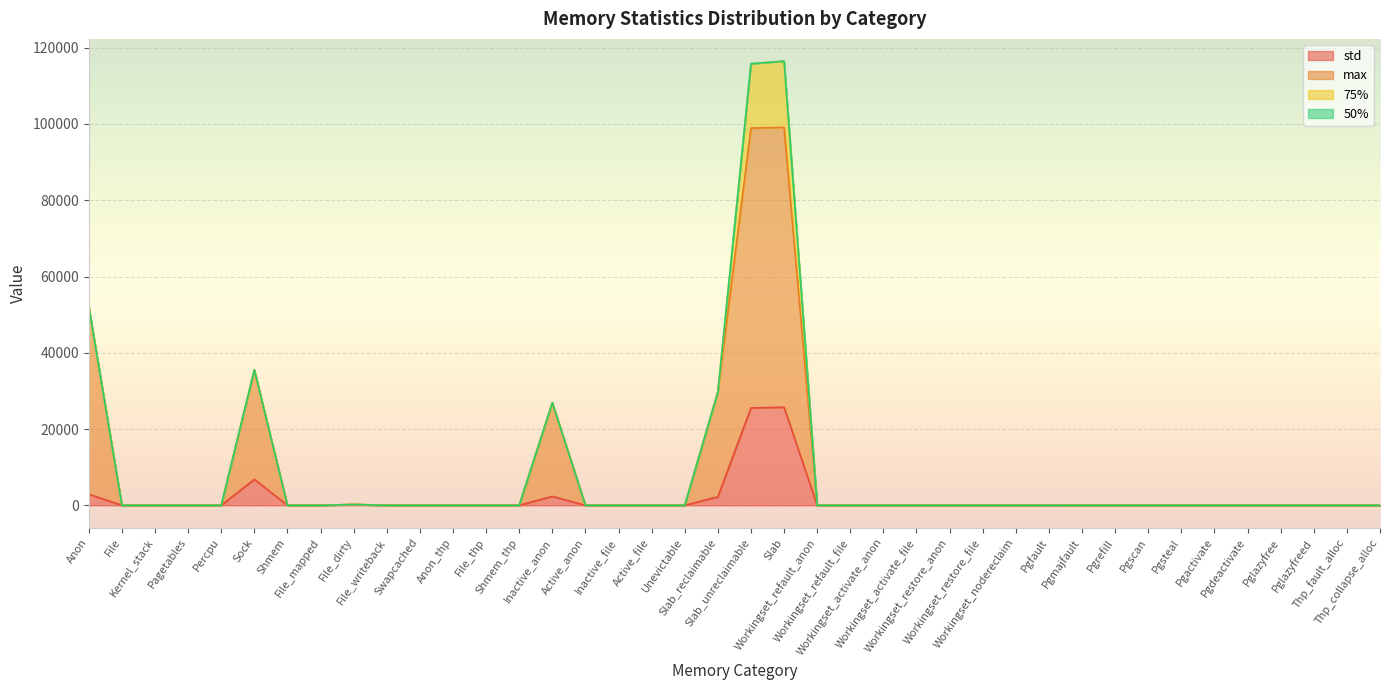

True or false: std and max cross at least once.

False